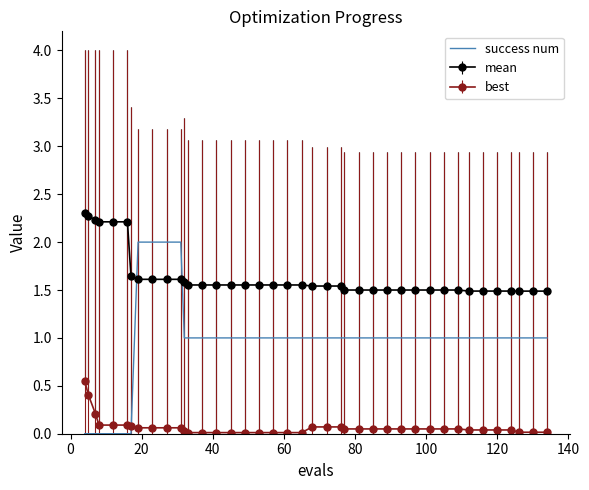

Rank the series by their maximum value, from highest to lowest.

mean, success num, best